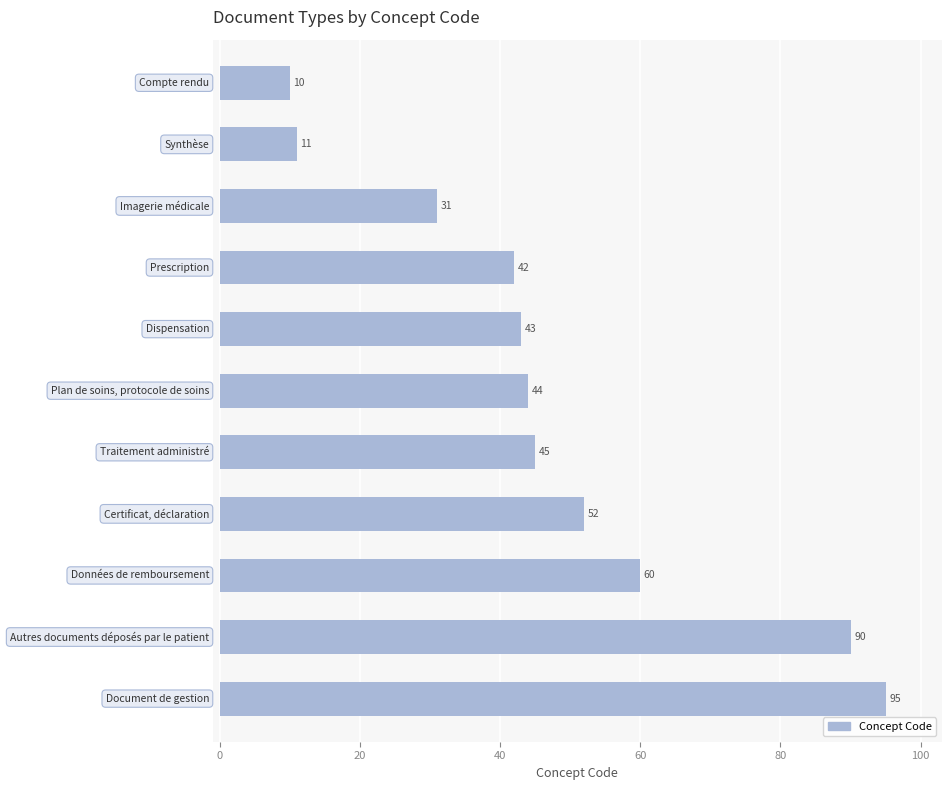

Reading top to bottom, what are all the values shown in this chart?

10	11	31	42	43	44	45	52	60	90	95